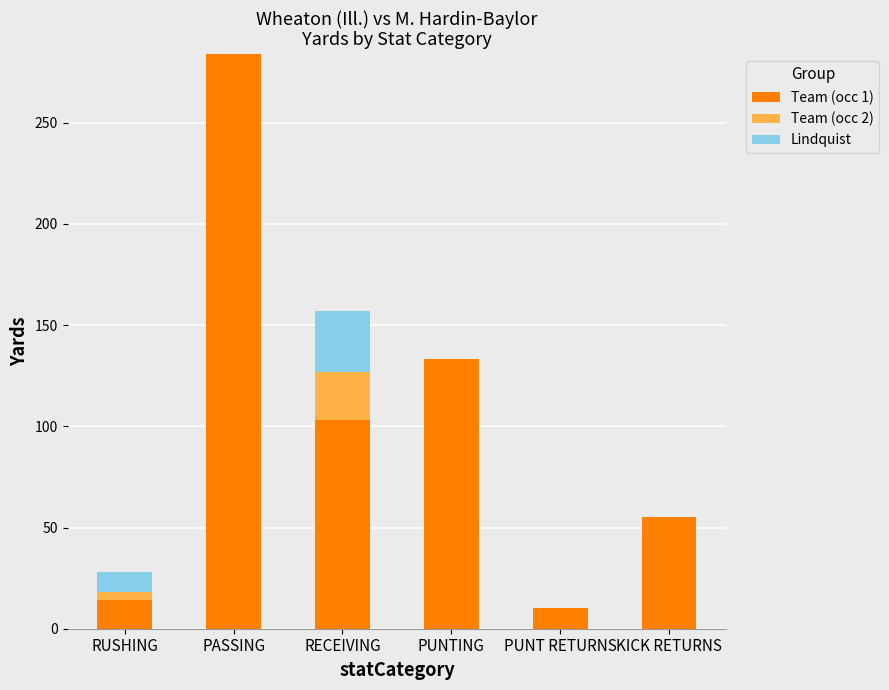

True or false: Team (occ 1) has a value of 45 at RECEIVING.

False